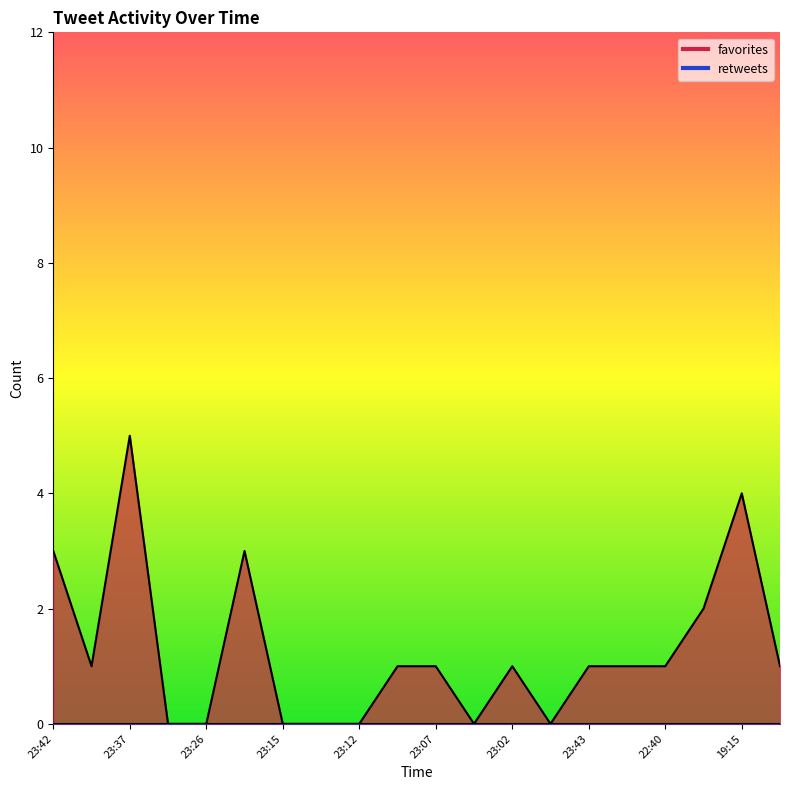

Is it true that the value at 23:37 is 5?

True